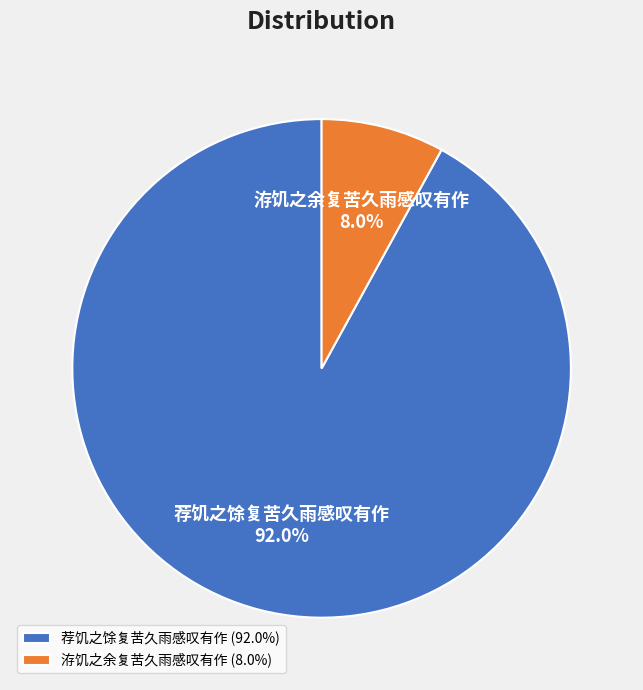

Is there any slice that represents more than half of the pie?

Yes